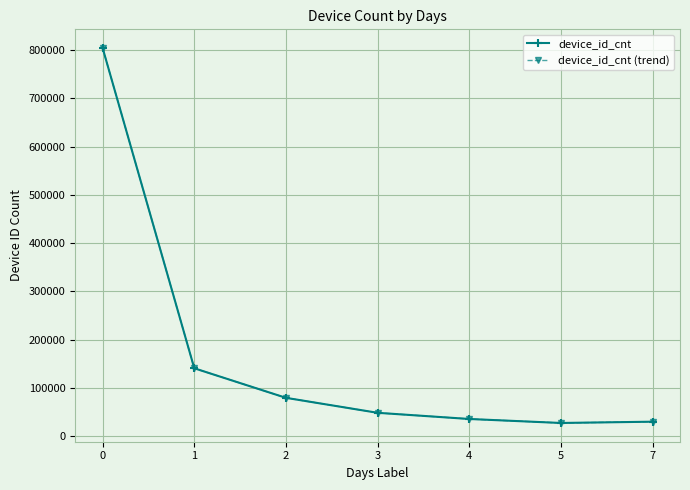

What is the sum of the device_id_cnt (trend) values at 5 and 7?

57674